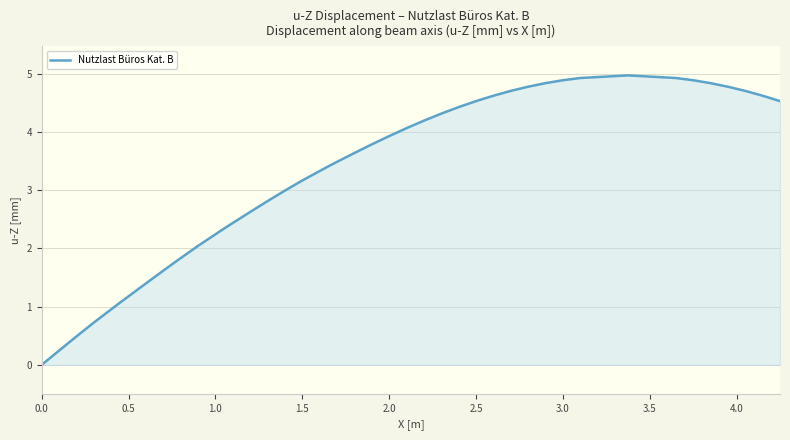

Does the chart display data point markers on the line(s)?

No